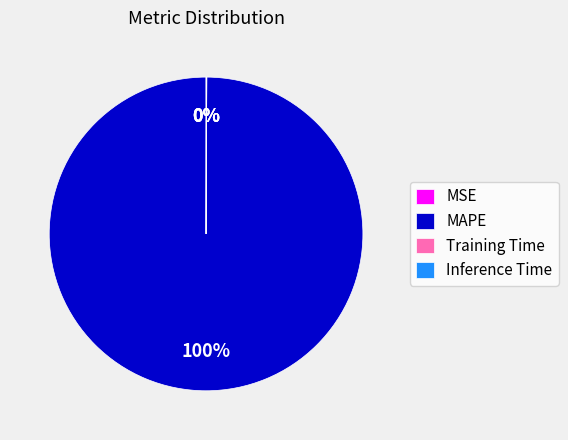

What percentage is the MAPE slice, to the nearest percent?

100%